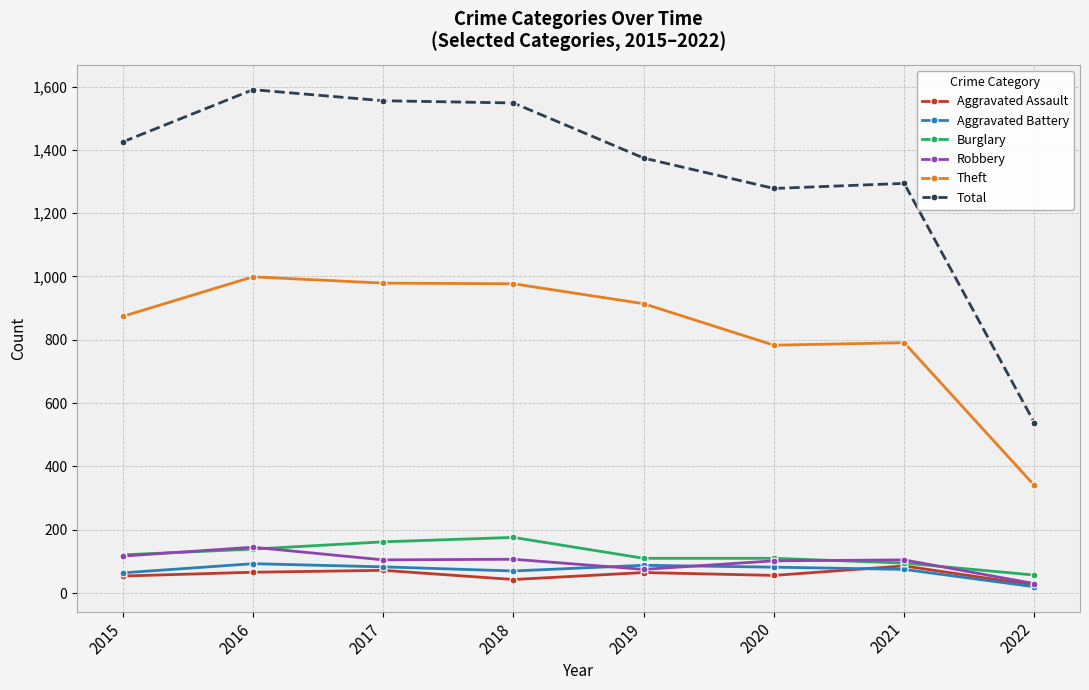

The value of Aggravated Battery at 2017 is 83. True or false?

True